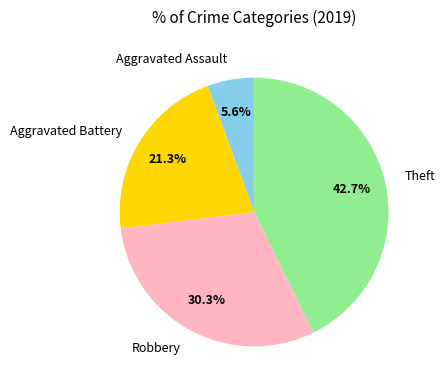

The Aggravated Assault slice represents 6% of the pie. True or false?

True